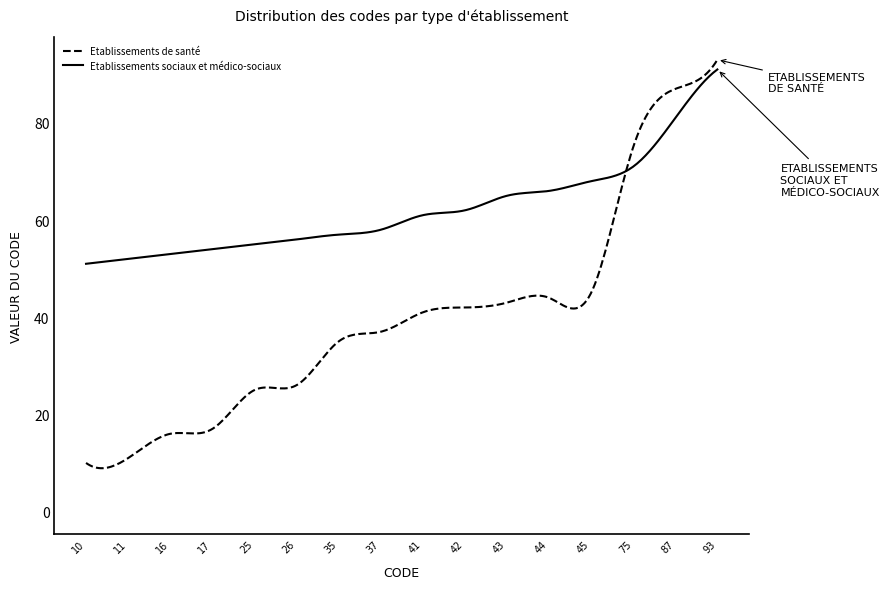

Does the chart display data point markers on the line(s)?

No